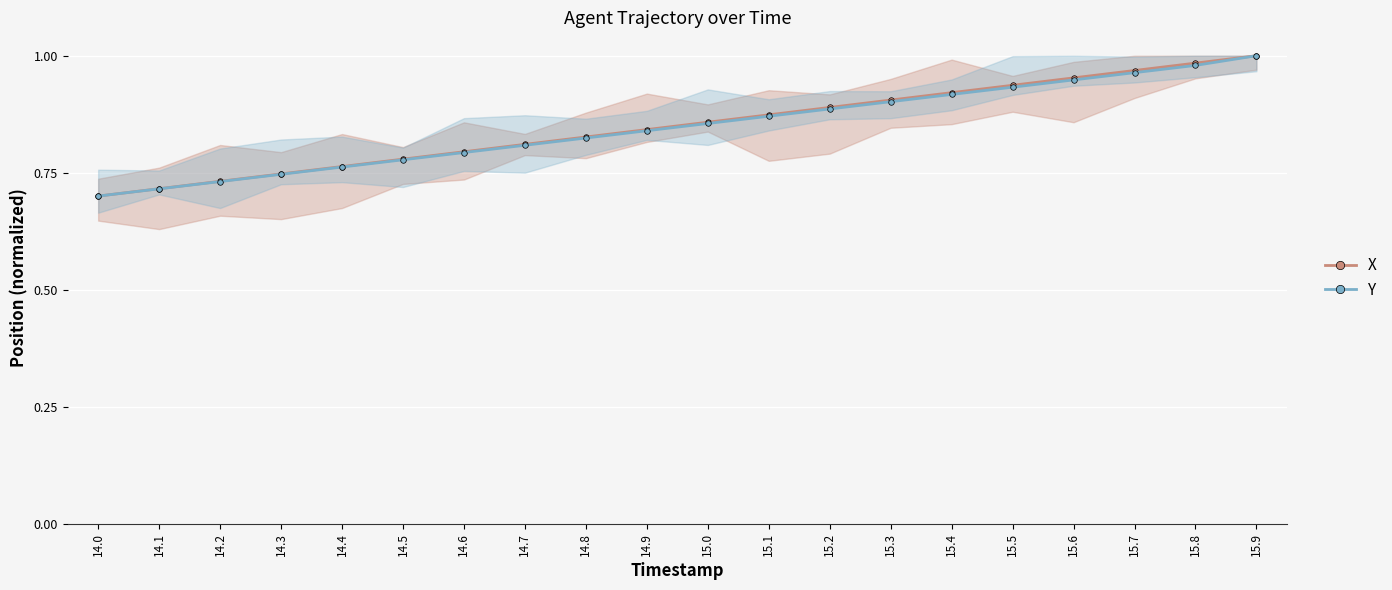

List the series in order of their peak value, lowest first.

X, Y